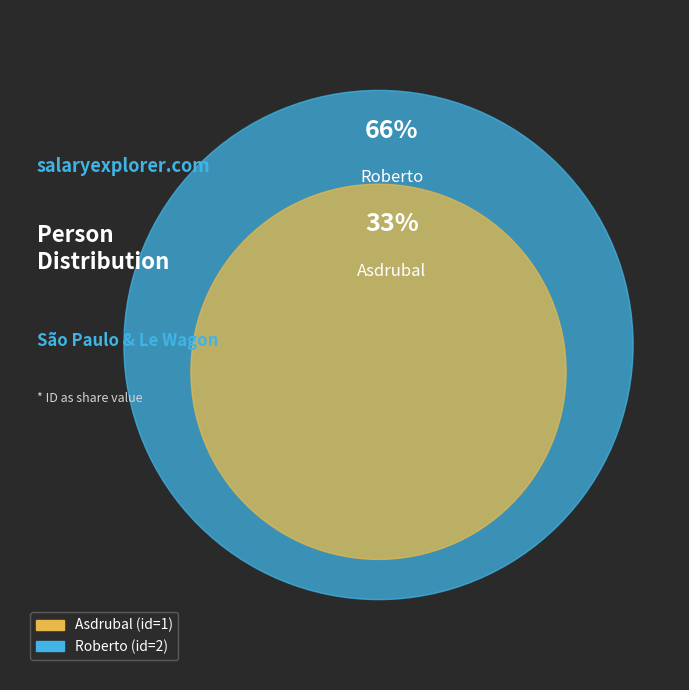

To the nearest percent, what is the difference between the Asdrubal and Roberto slice percentages?

33%